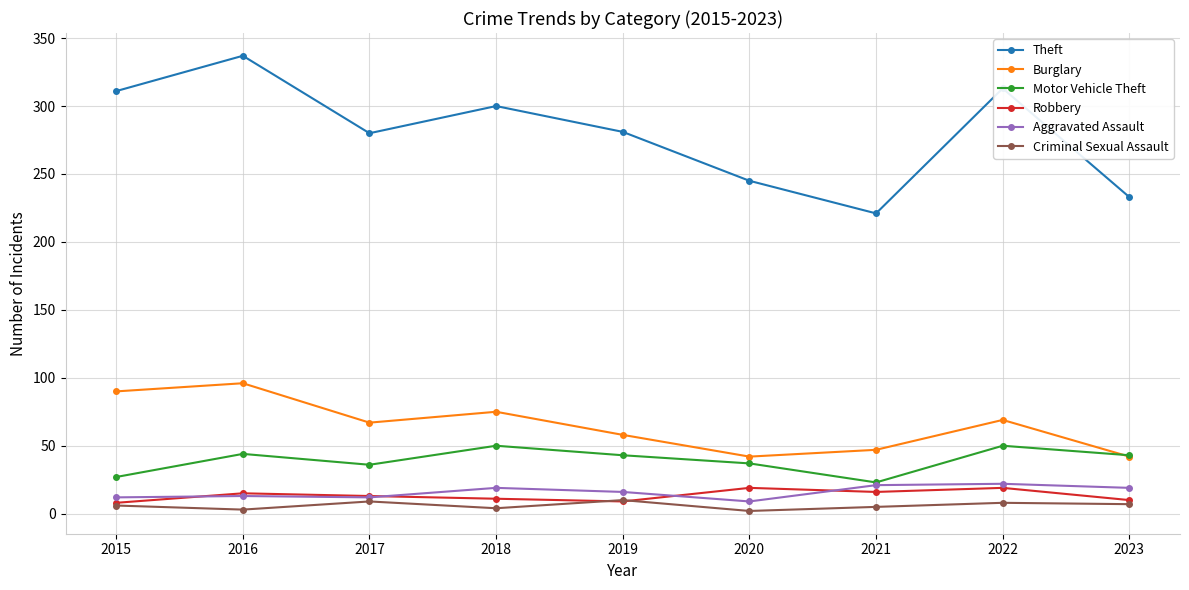

Does the chart have visible grid lines?

Yes